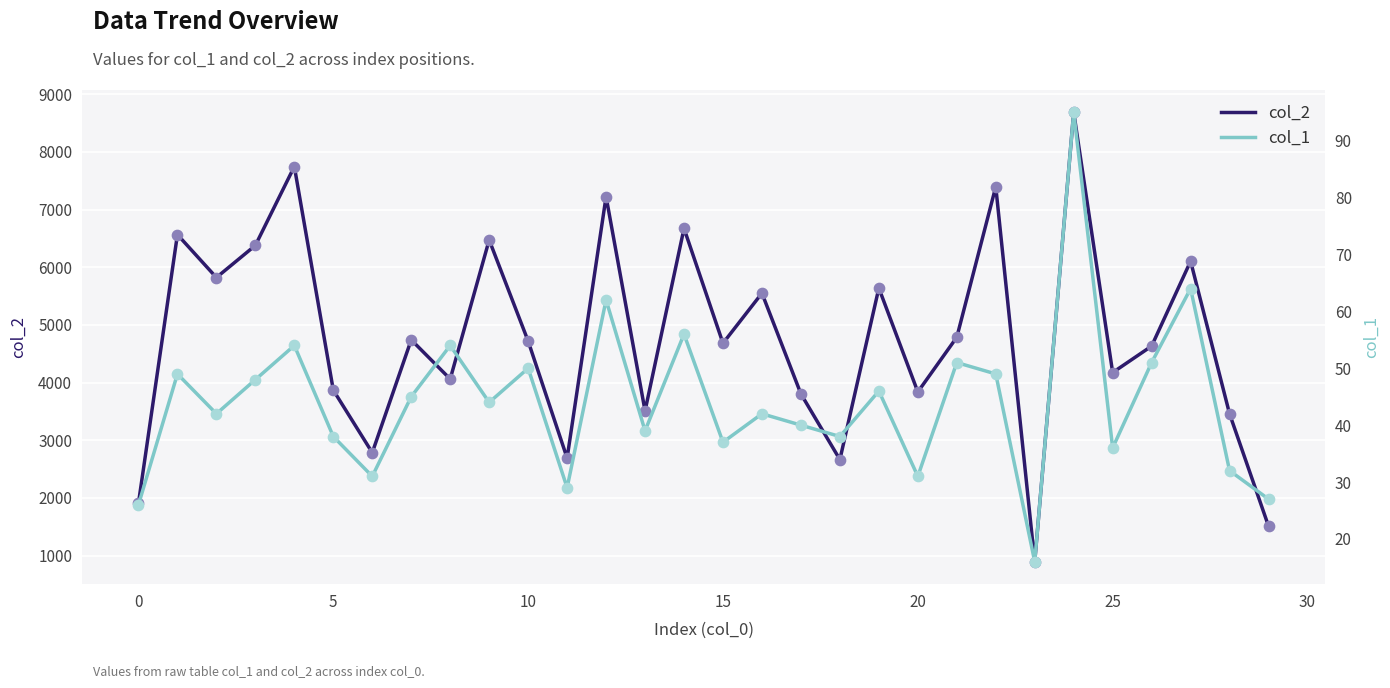

Which series contains the highest Y value?

col_2